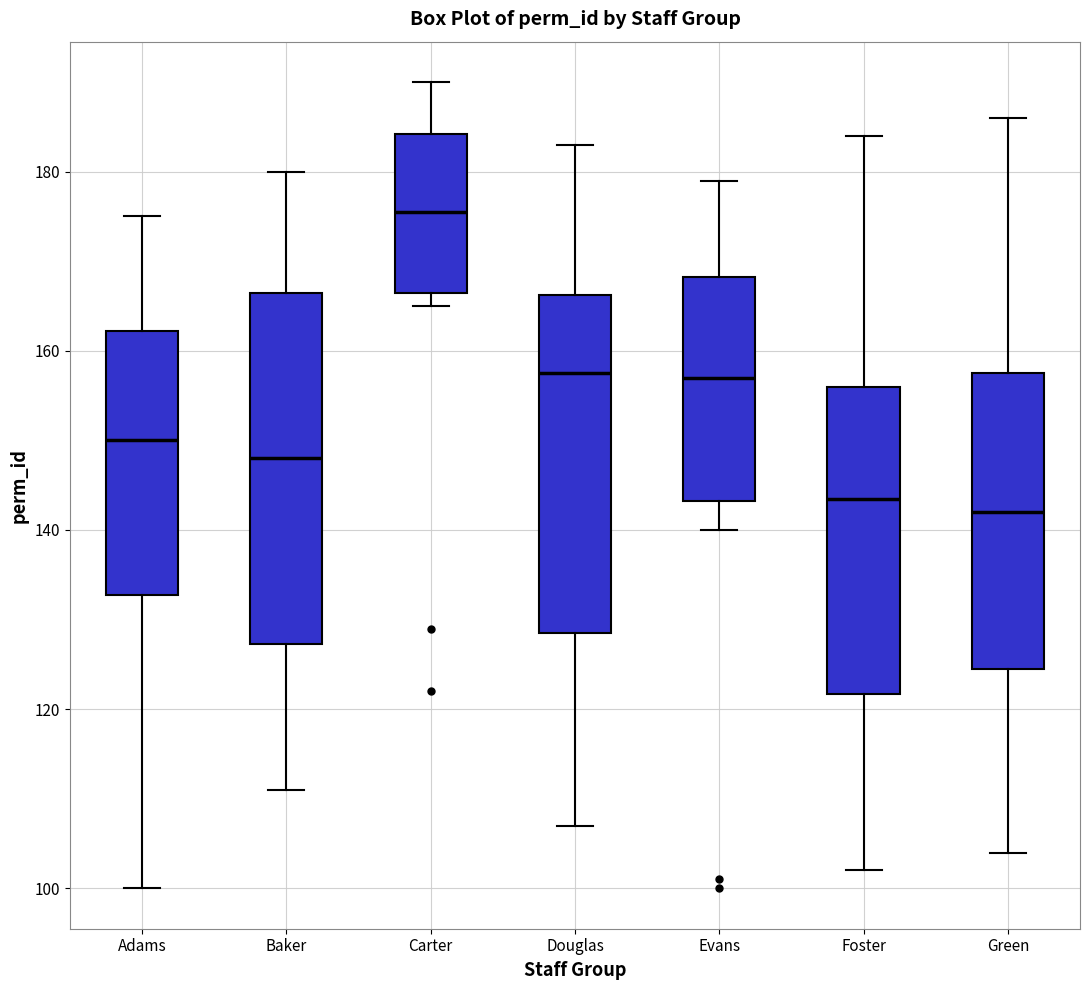

Reading left to right, transcribe this box plot: for each box, give where its median line is, the range the box spans, and where its two whiskers end, as read against the y-axis. The values are not printed on the chart, so give them approximately, as read against the axis.

Adams: median 150, box 132 to 162, whiskers 100 to 176
Baker: median 148, box 128 to 166, whiskers 112 to 180
Carter: median 176, box 166 to 184, whiskers 166 (just below the box's lower edge) to 190
Douglas: median 158, box 128 to 166, whiskers 108 to 184
Evans: median 158, box 144 to 168, whiskers 140 to 180
Foster: median 144, box 122 to 156, whiskers 102 to 184
Green: median 142, box 124 to 158, whiskers 104 to 186